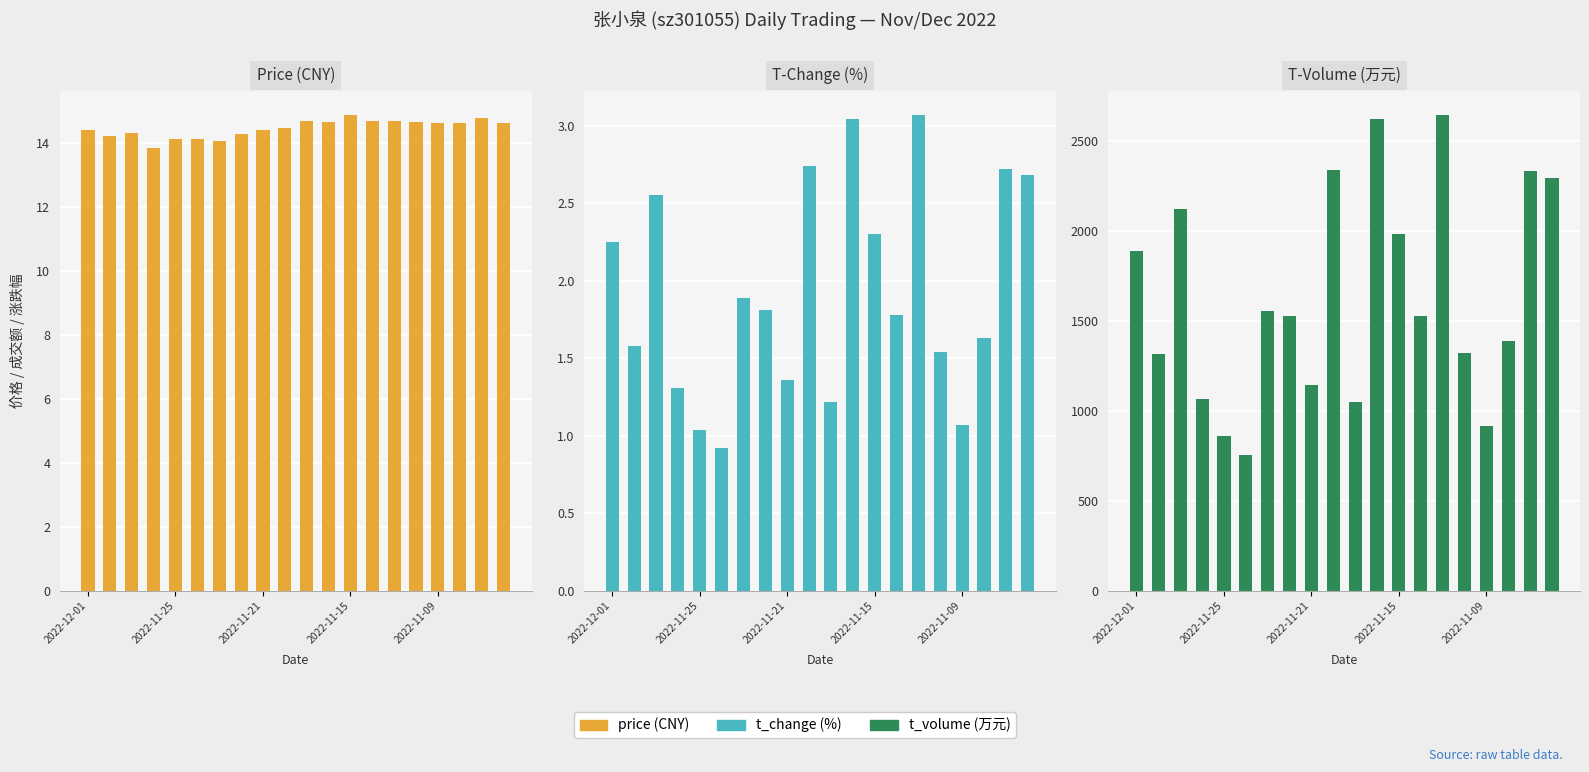

What is the sum of the t_volume values at 2022-11-15 and 7?

2590.0